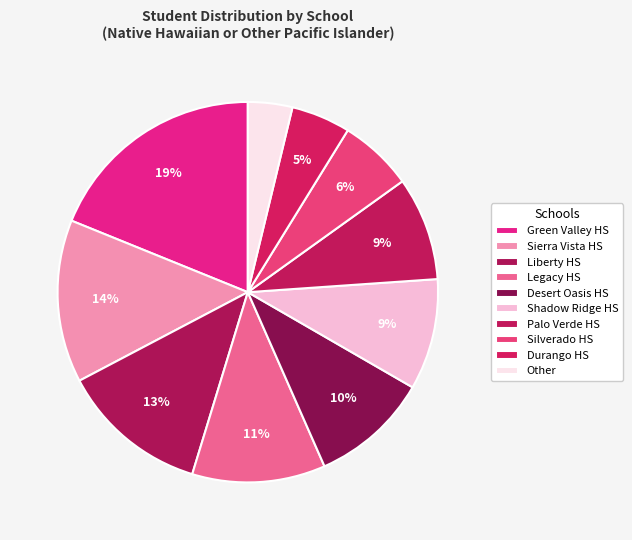

To the nearest percent, what is the difference between the Silverado HS and Desert Oasis HS slice percentages?

4%